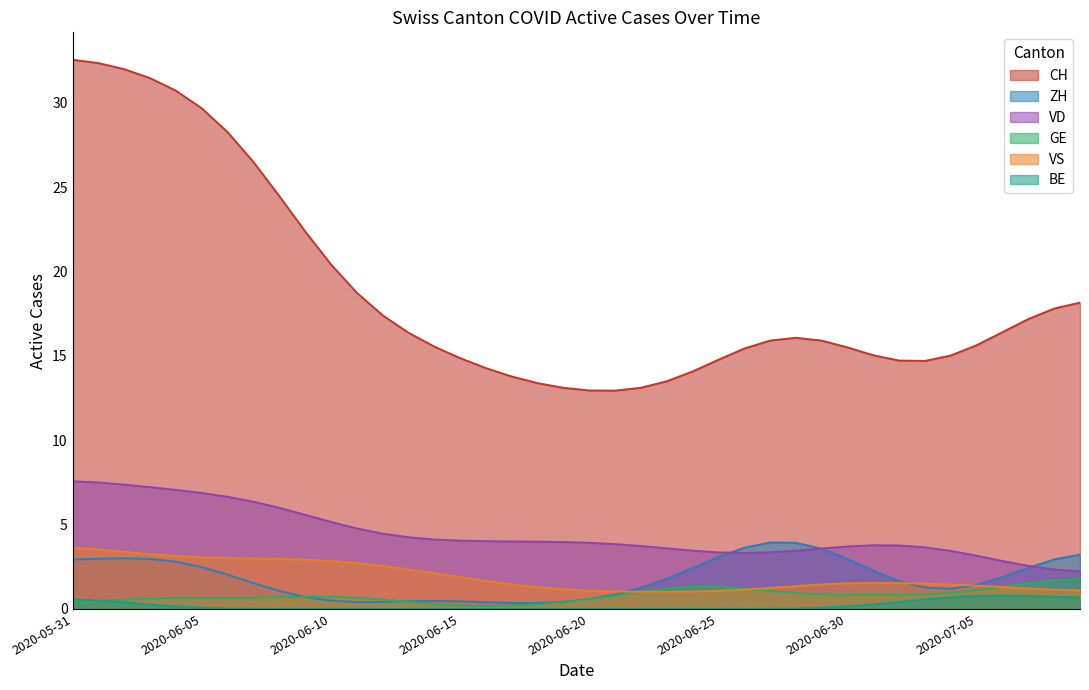

Which series has the largest total across all categories?

CH